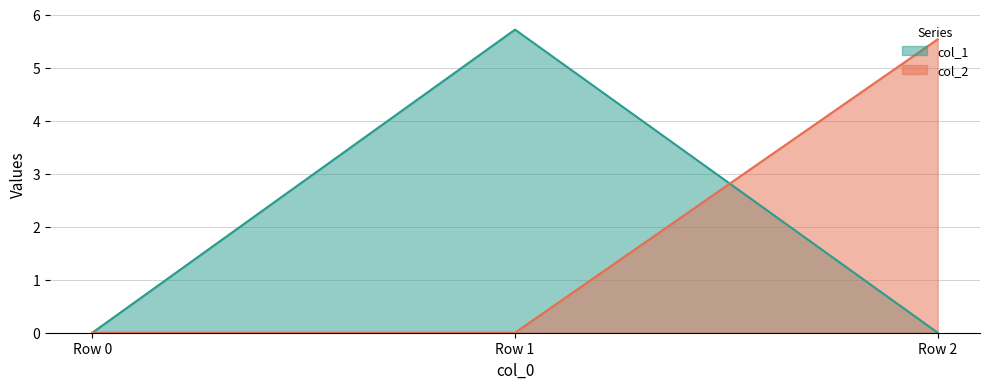

How many positive values does the col_2 series have?

1